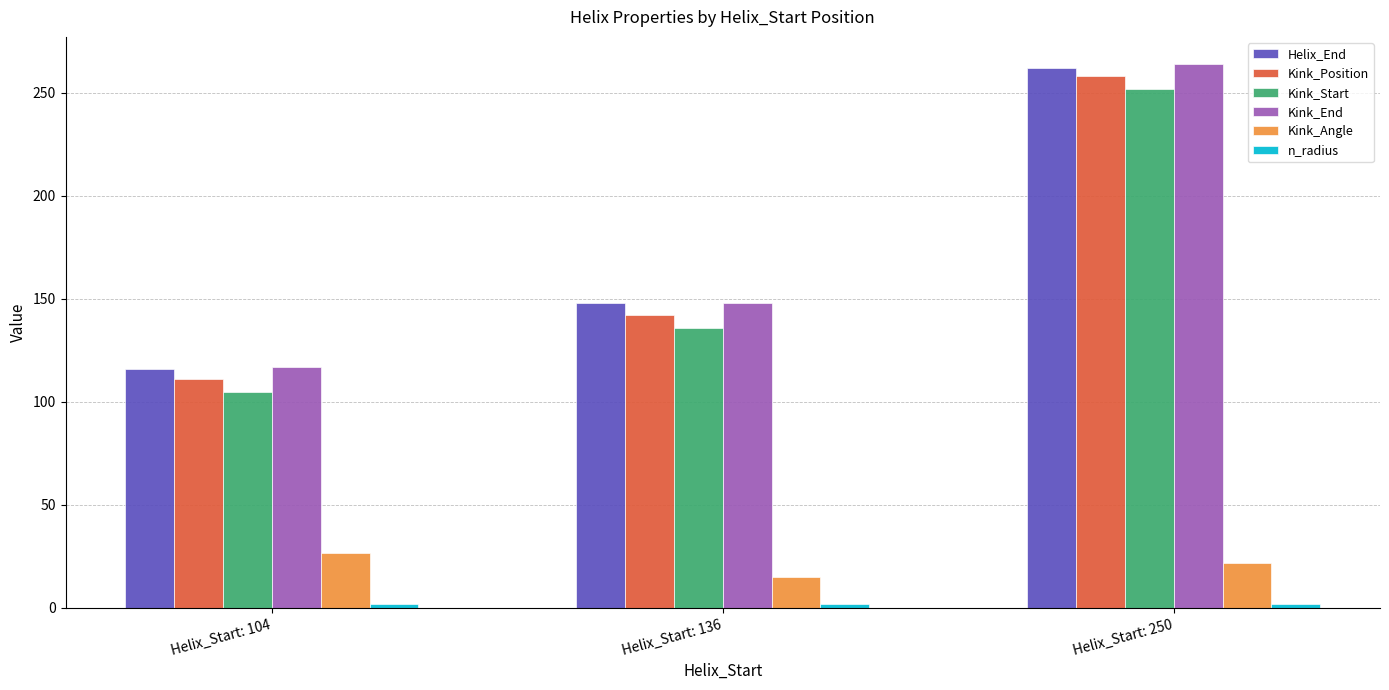

How many groups of bars are there?

3